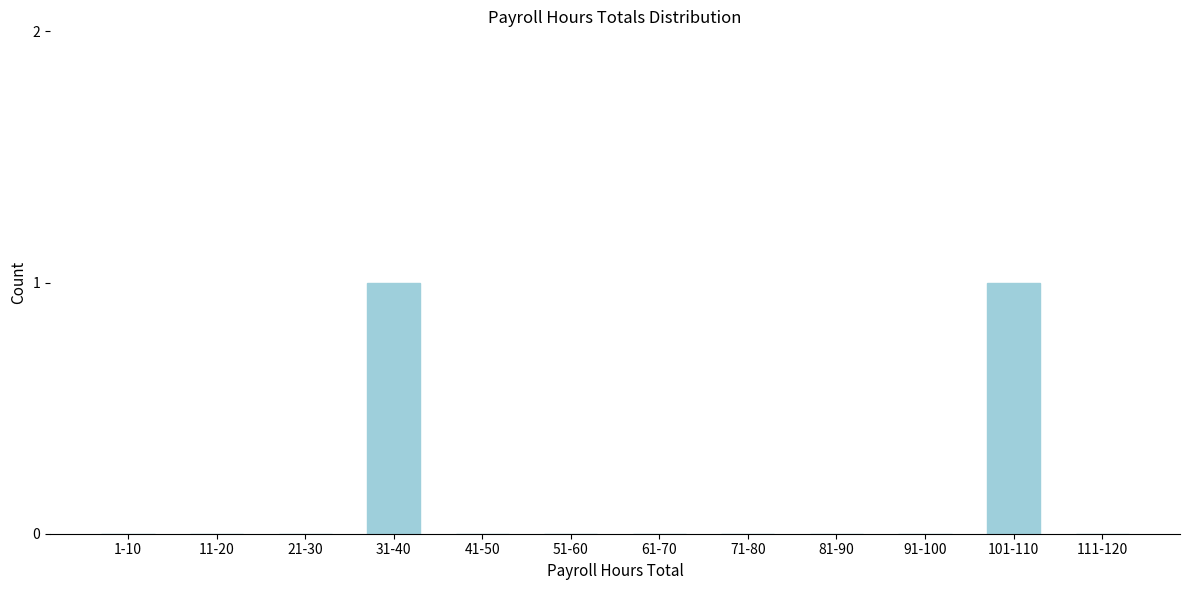

Reading left to right, list all the values displayed in this chart.

1-10=0	11-20=0	21-30=0	31-40=1	41-50=0	51-60=0	61-70=0	71-80=0	81-90=0	91-100=0	101-110=1	111-120=0